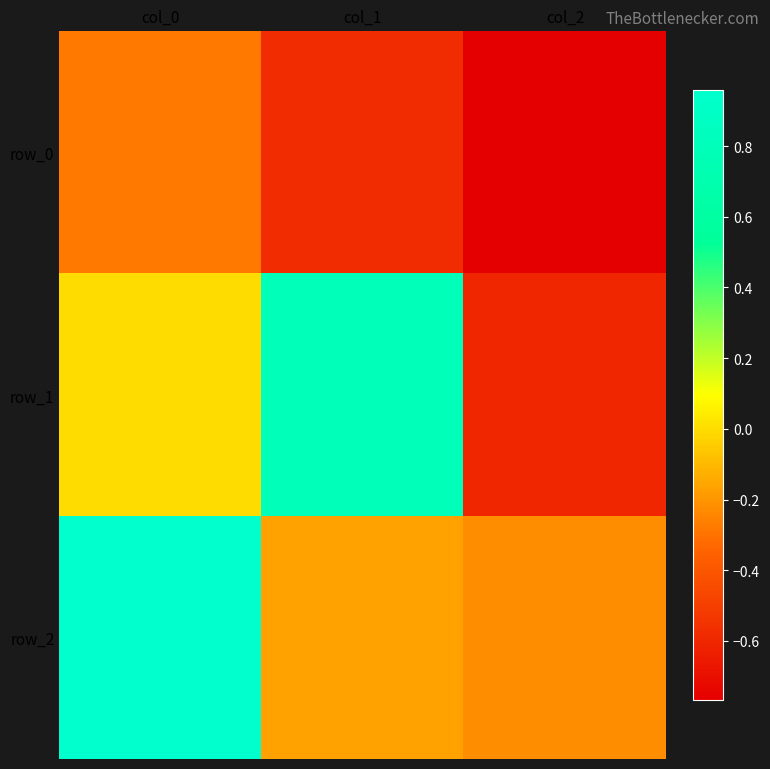

What is the maximum value shown in the chart?

1.0